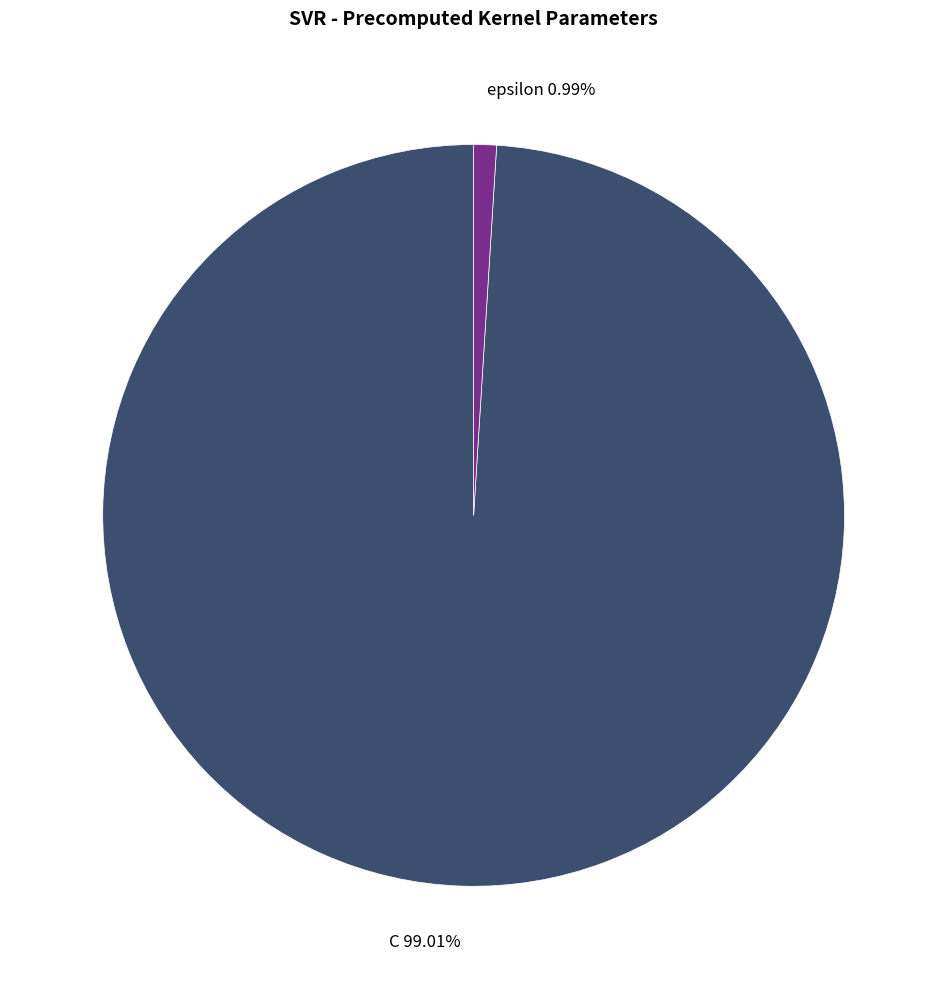

Which category has the smallest portion of the pie?

epsilon